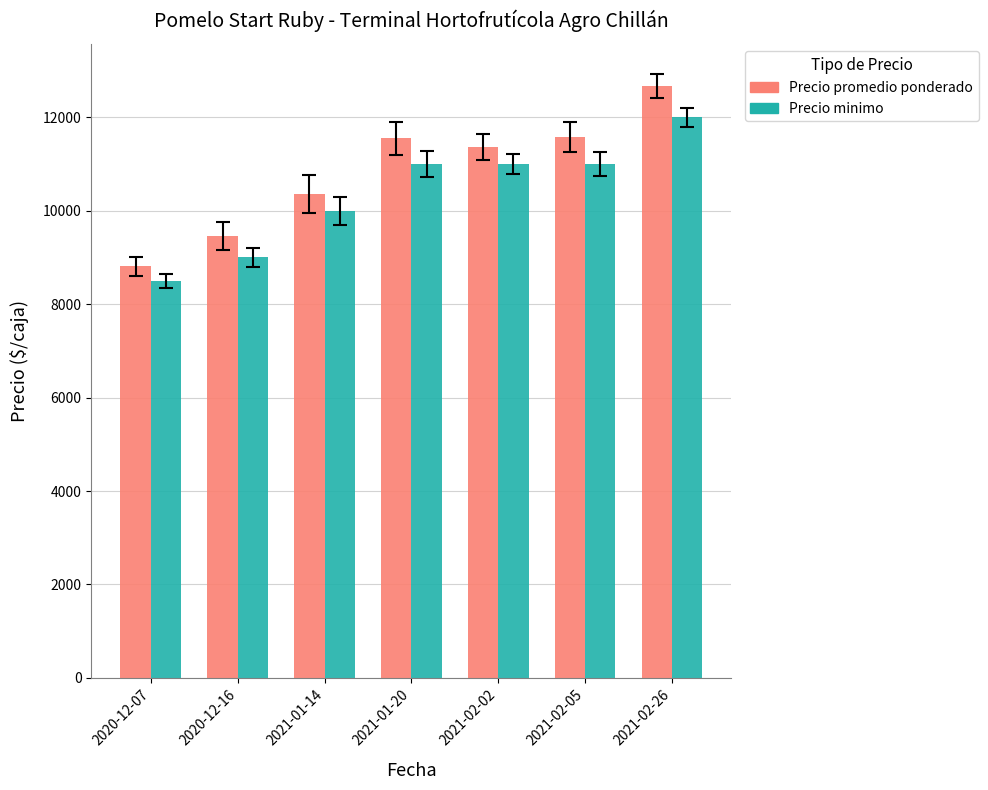

The Precio minimo series shows 4246 at 2021-02-02. True or false?

False